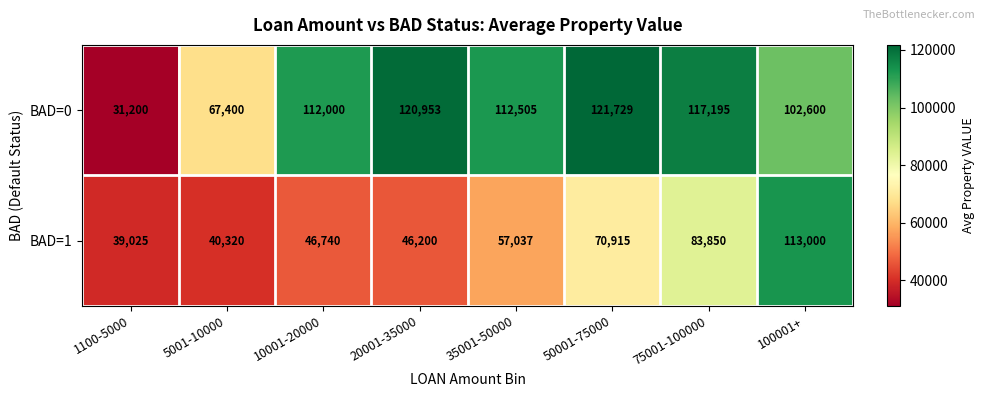

Rank the series by their average value, from lowest to highest.

BAD=1, BAD=0